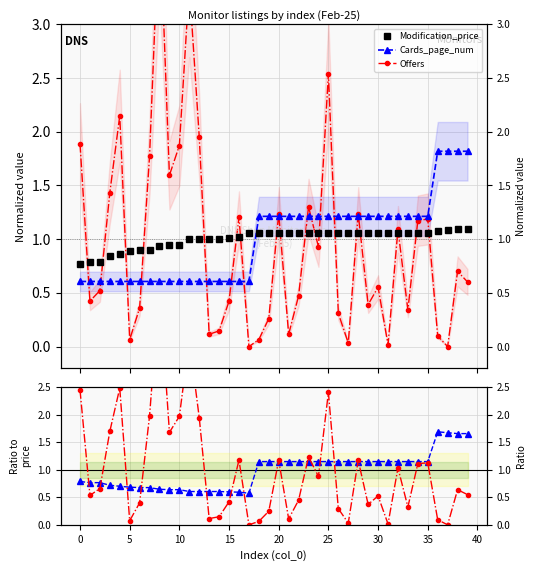

Is the value of Cards_page_num / price at 15 greater than the value of Offers / price at 32?

No